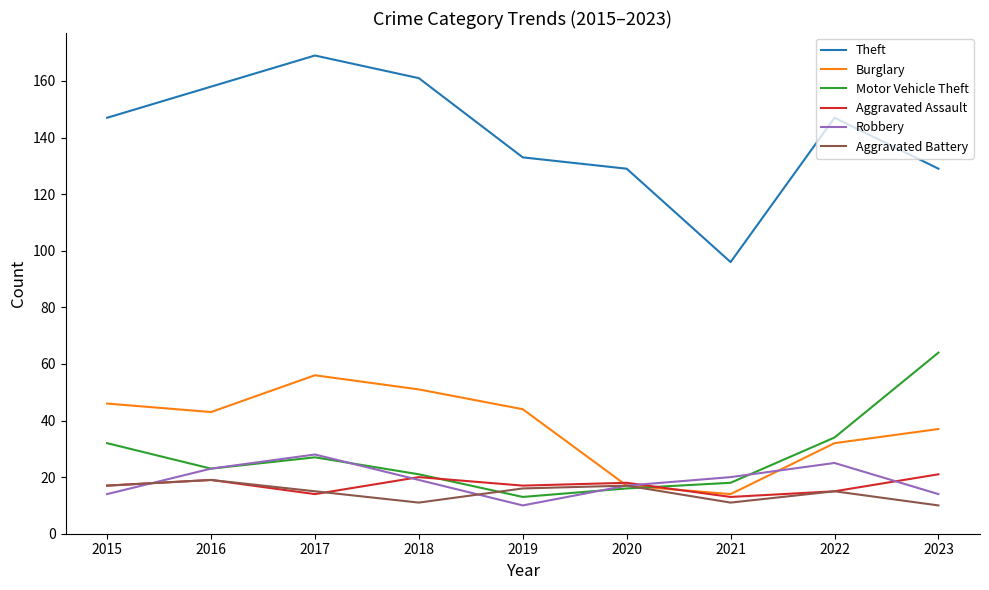

Reading right to left, list all the values displayed in this chart.

Theft: 129	147	96	129	133	161	169	158	147
Burglary: 37	32	14	17	44	51	56	43	46
Motor Vehicle Theft: 64	34	18	16	13	21	27	23	32
Aggravated Assault: 21	15	13	18	17	20	14	19	17
Robbery: 14	25	20	17	10	19	28	23	14
Aggravated Battery: 10	15	11	17	16	11	15	19	17